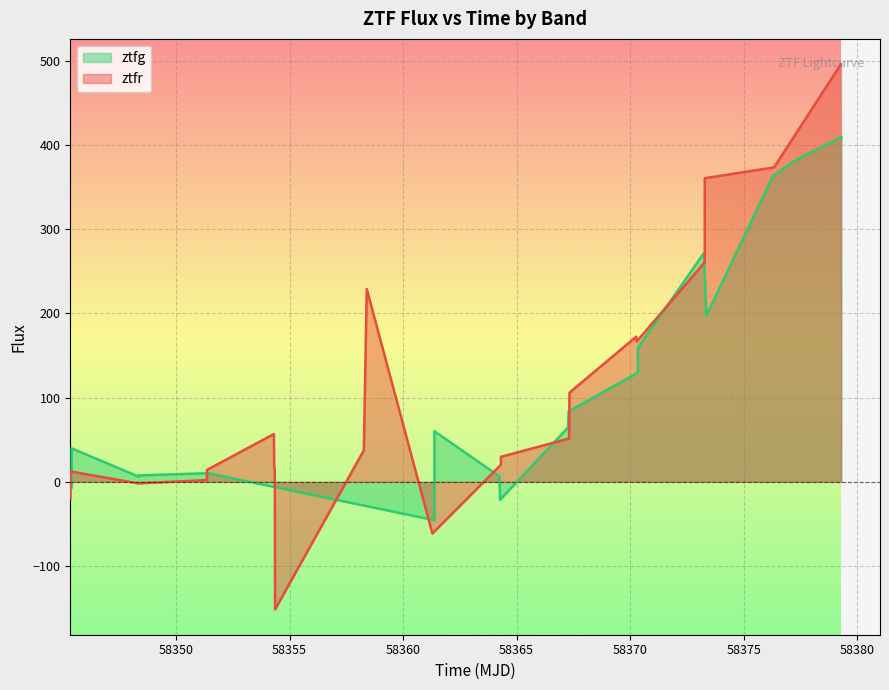

True or false: there are more than 2 points higher than both neighbors.

True